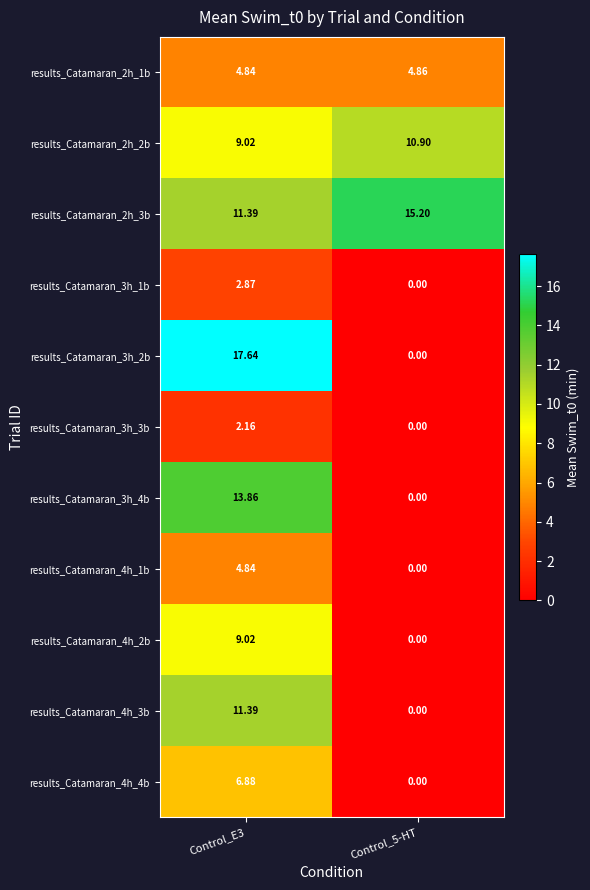

Which series has the widest spread of values?

results_Catamaran_3h_2b